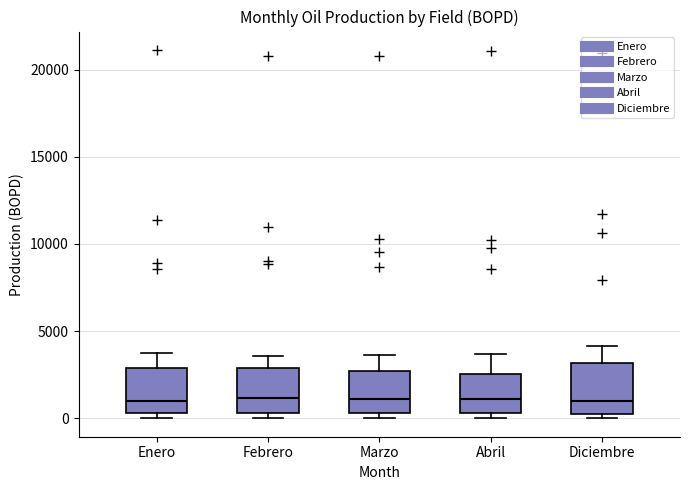

Where does the median line of the box for Marzo sit on the y-axis? The values are not printed on the chart, so give them approximately, as read against the axis.

1000